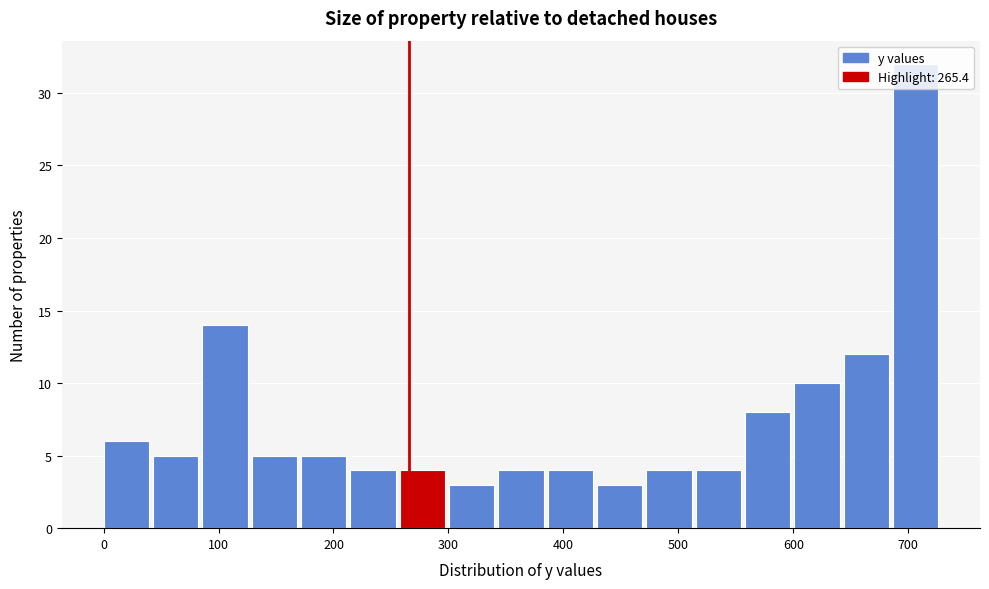

Reading left to right, transcribe this chart: for each bar, give the range it covers on the x-axis and its height. Neither the bar edges nor the heights are printed on the chart, so give them approximately, as read against the axes.

0 to 40: 6
40 to 90: 5
90 to 130: 14
130 to 170: 5
170 to 210: 5
210 to 260: 4
260 to 300: 4
300 to 340: 3
340 to 390: 4
390 to 430: 4
430 to 470: 3
470 to 510: 4
510 to 560: 4
560 to 600: 8
600 to 640: 10
640 to 690: 12
690 to 730: 32